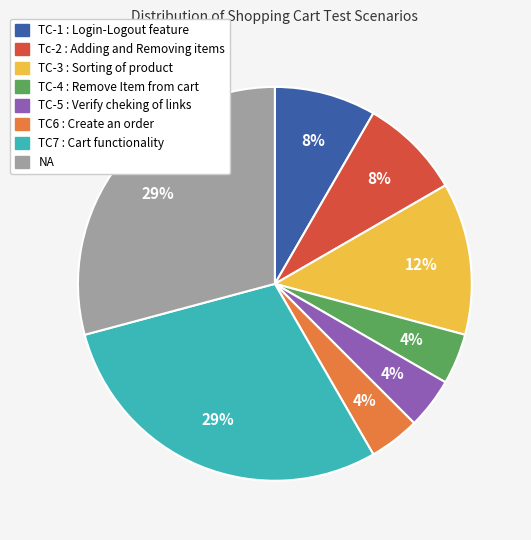

Is it true that TC7 : Cart functionality is 29% of the pie?

True